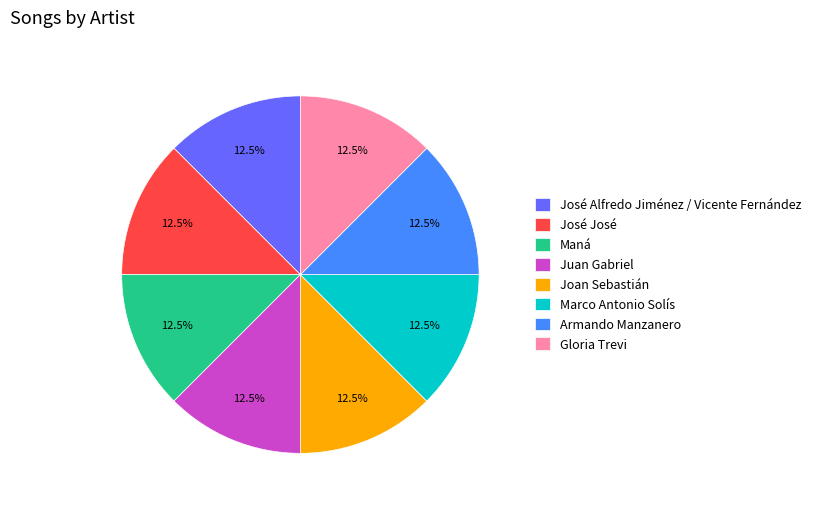

Is there a majority slice in this chart?

No